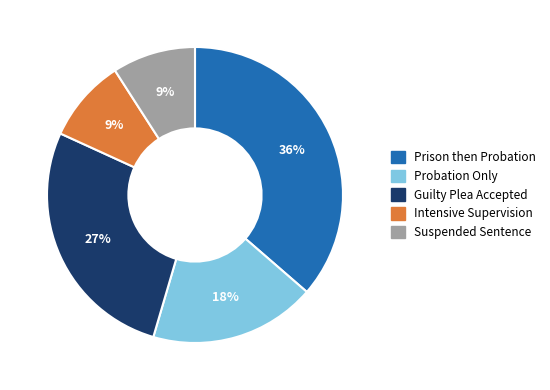

Do Suspended Sentence and Prison then Probation together represent more than half of the pie?

No